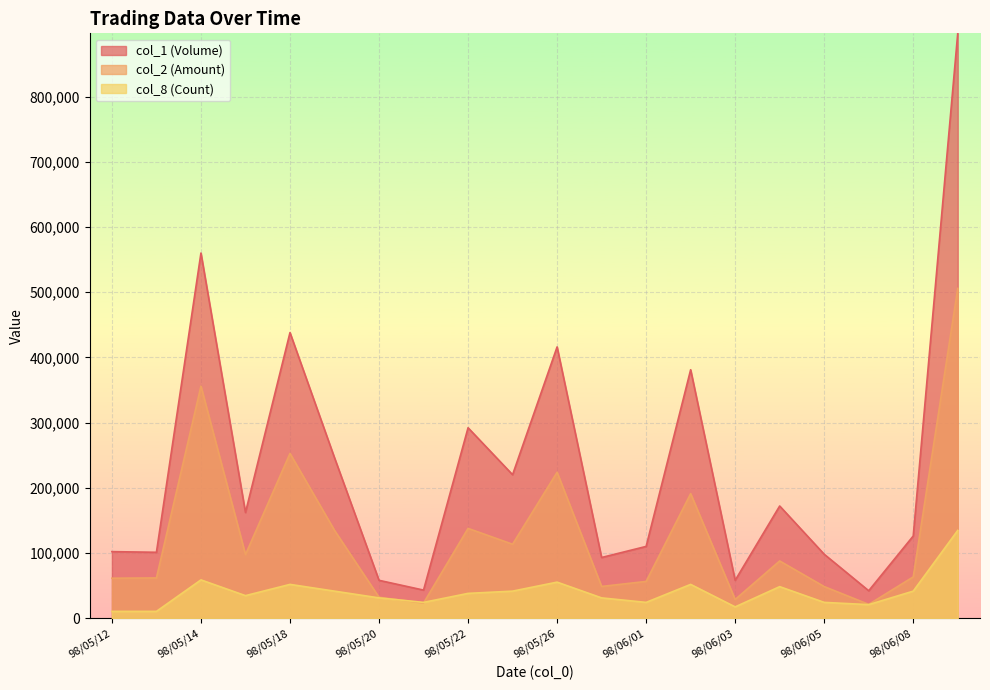

True or false: col_8 (Count) and col_1 (Volume) intersect in this chart.

False